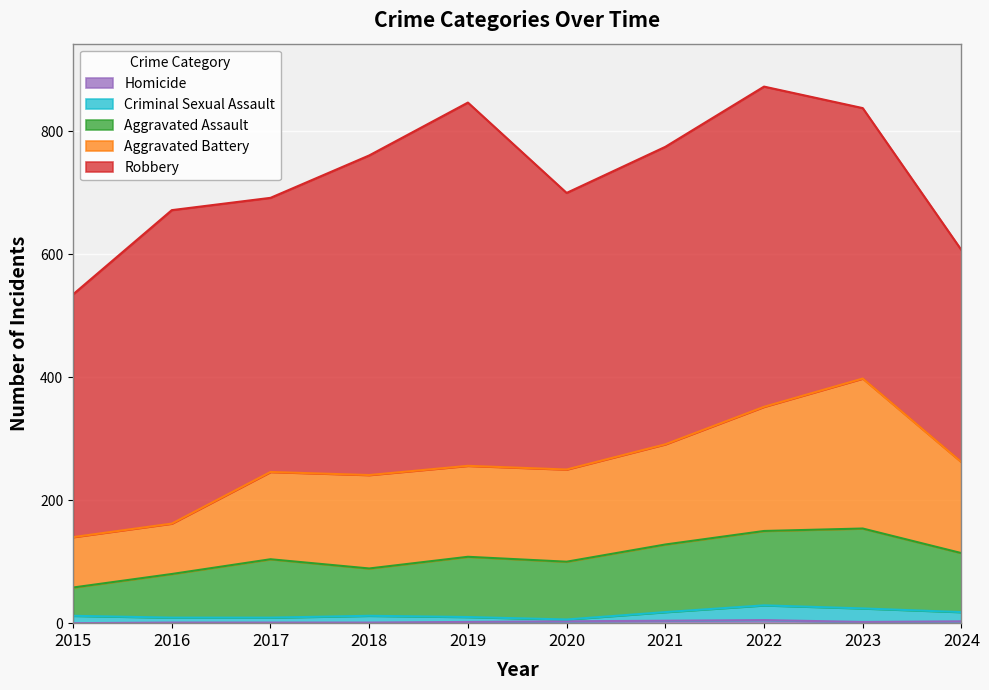

The Criminal Sexual Assault series shows 18 at 2015. True or false?

False